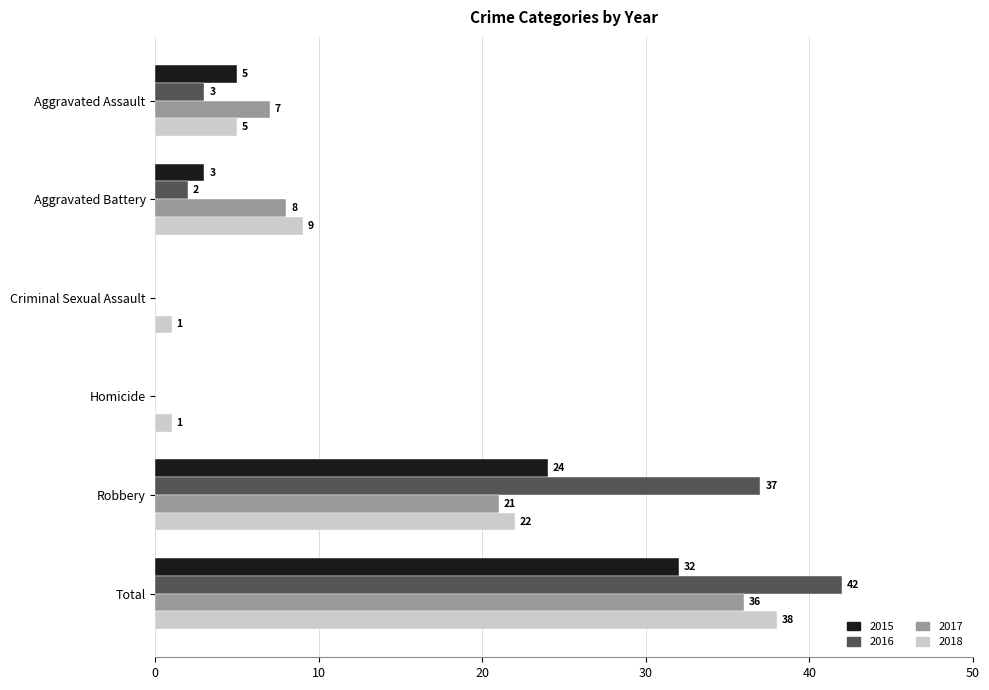

The 2016 series shows 15 at Homicide. True or false?

False